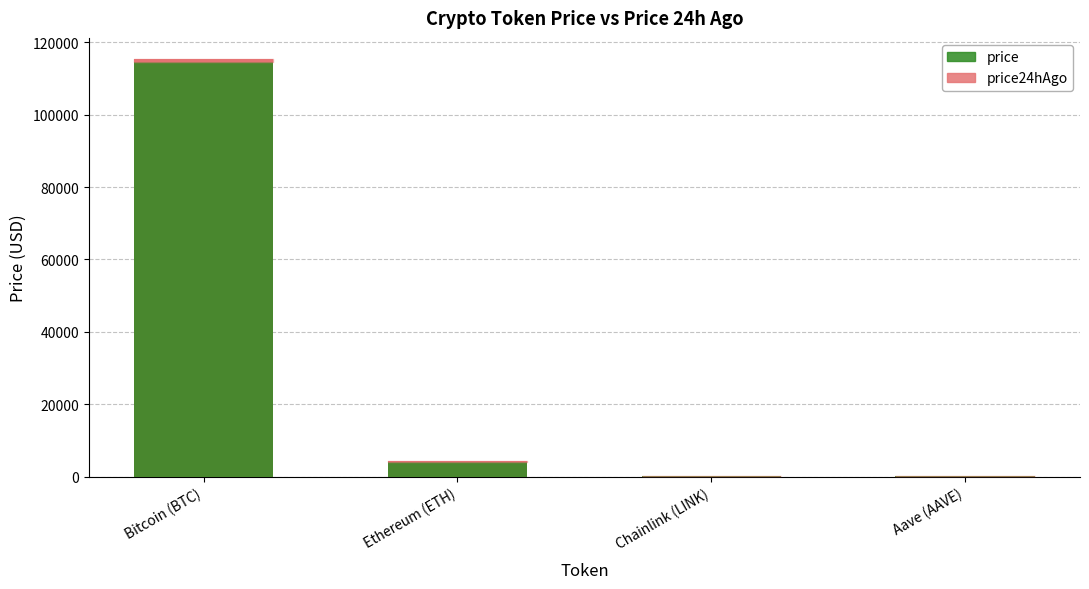

The price24hAgo series shows 6565.9 at Ethereum (ETH). True or false?

False